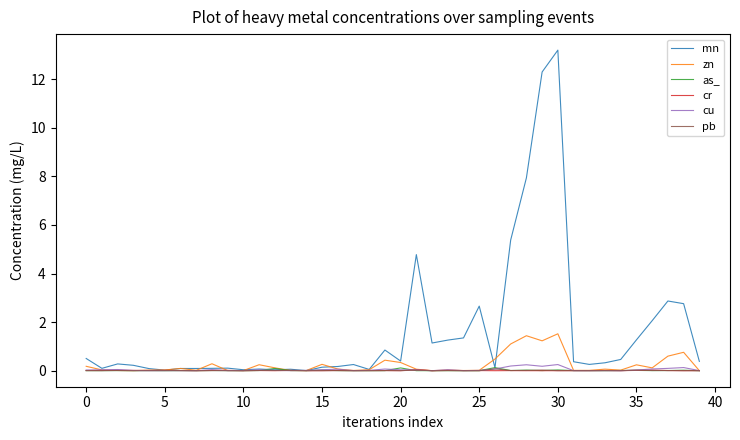

At how many categories does at least one series exceed 5?

4